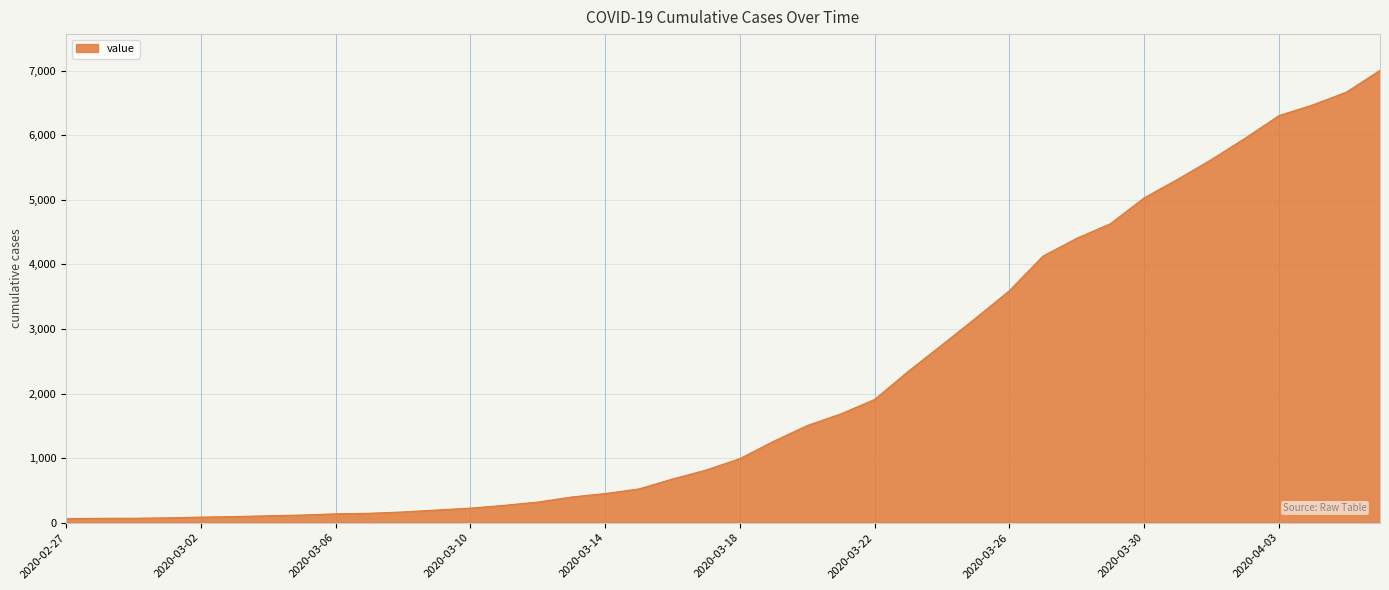

What is the difference between the maximum and minimum values?

6940